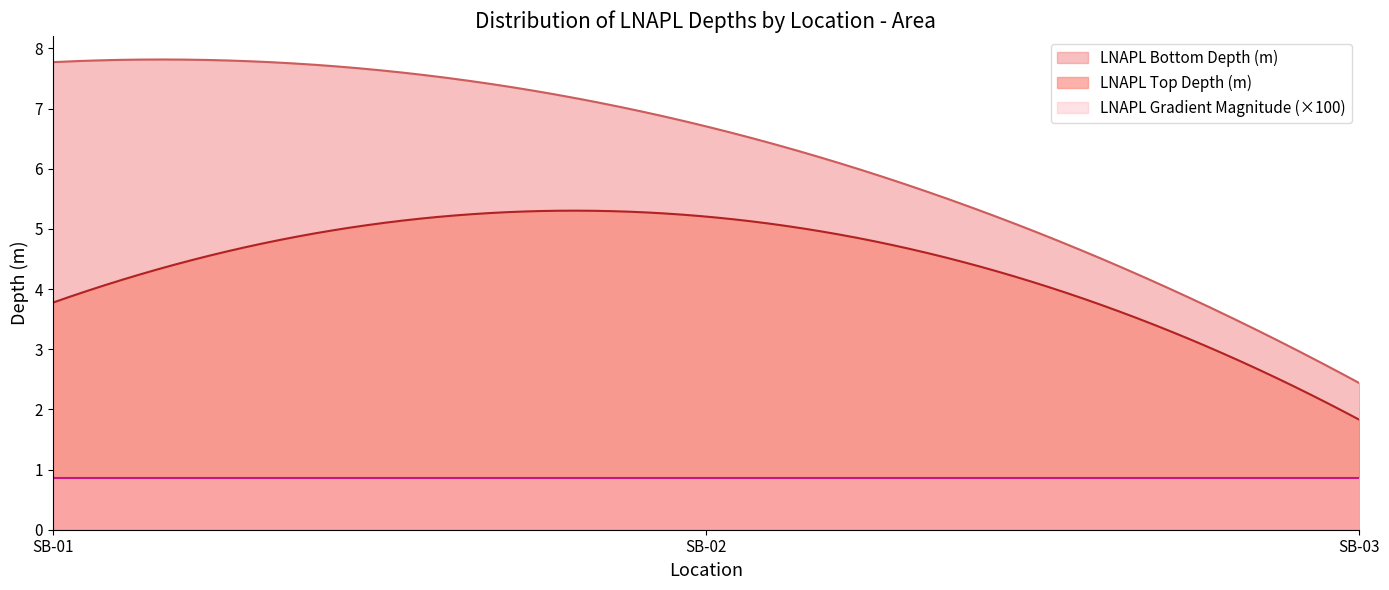

Which category has the highest value across all series?

SB-01